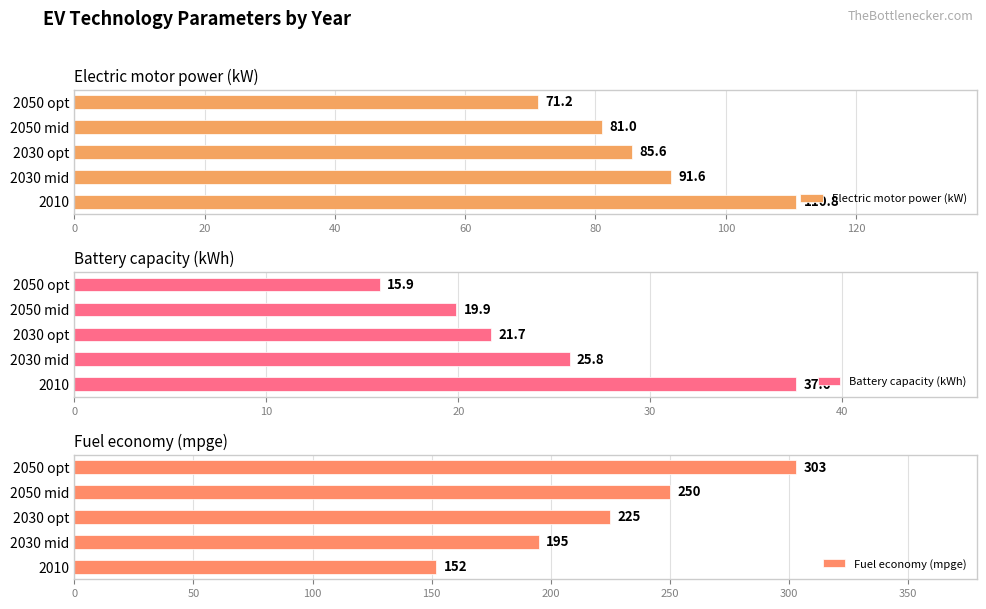

How many bars are there in each group?

3